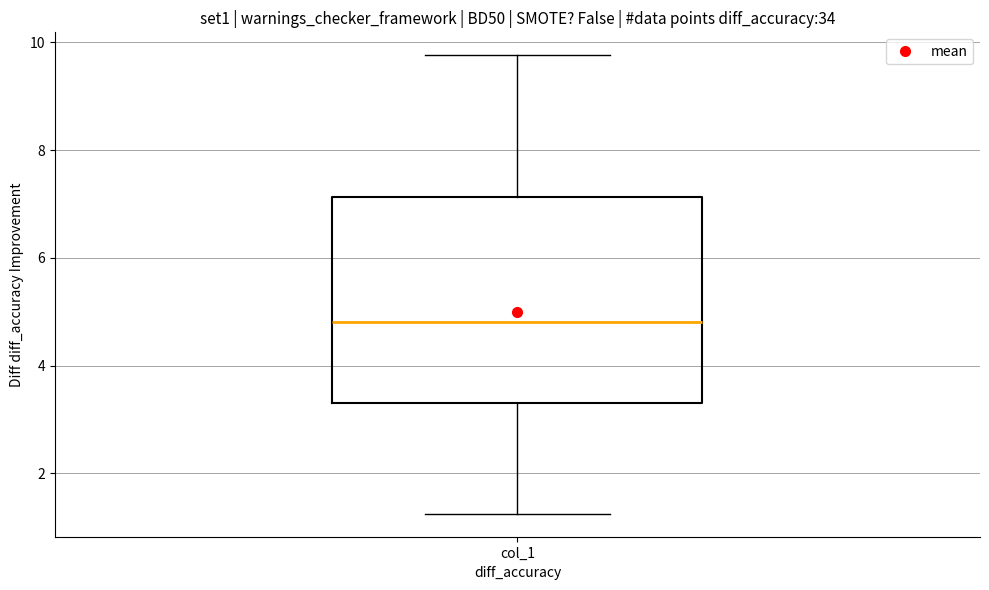

Transcribe this box plot: give where the median line is, the range the box spans, and where the two whiskers end, as read against the y-axis. The values are not printed on the chart, so give them approximately, as read against the axis.

median 4.8, box 3.4 to 7.2, whiskers 1.2 to 9.8